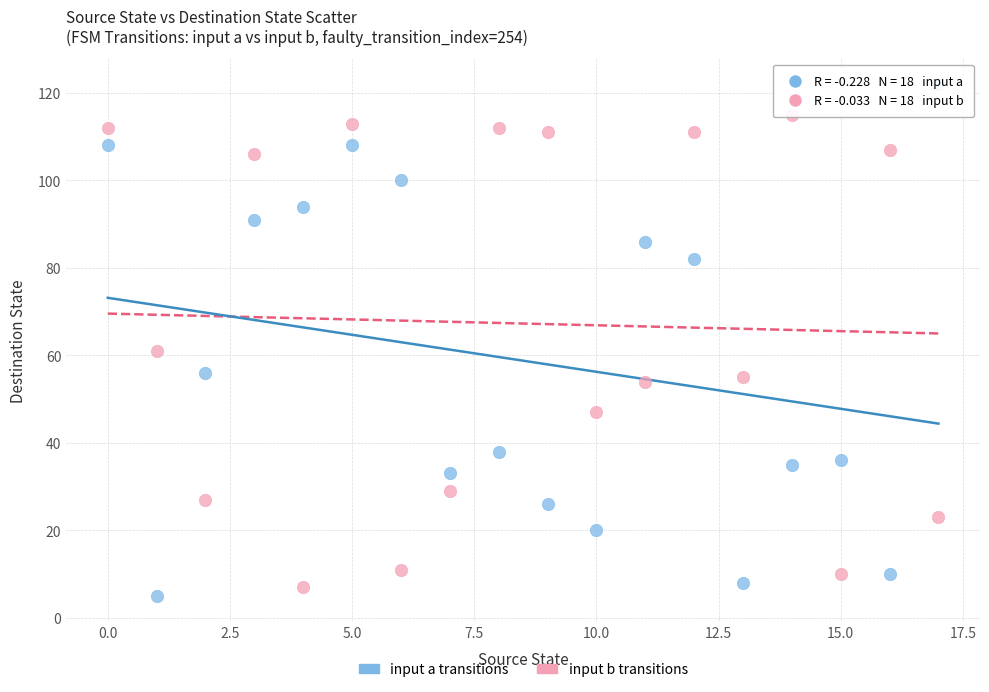

Which series contains the lowest Y value?

input a transitions